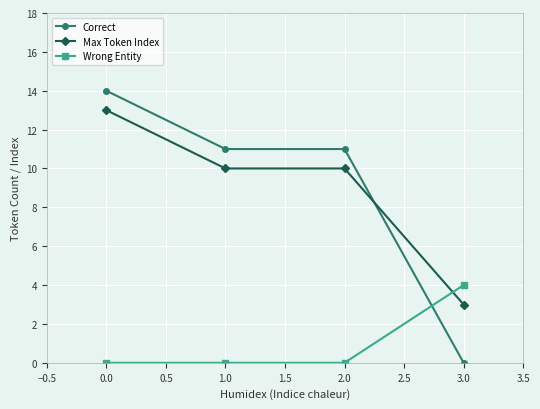

What is the difference between the maximum and minimum values in the Correct series?

14